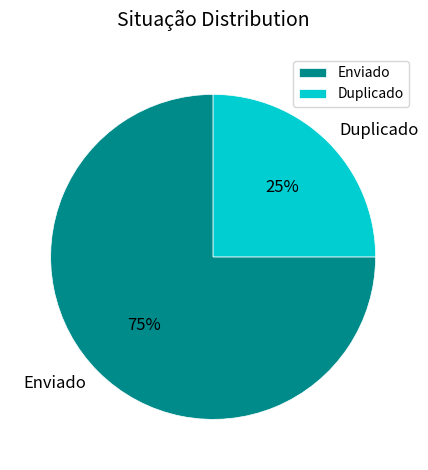

To the nearest percent, what is the combined percentage of Enviado and Duplicado?

100%